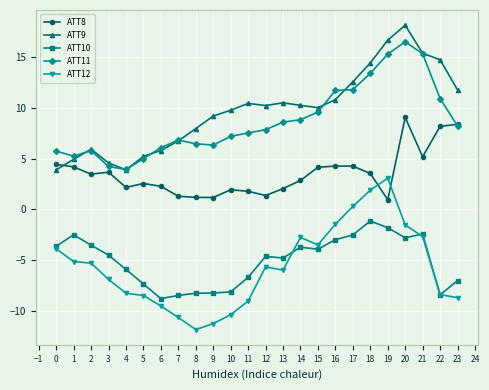

Where is ATT12 nearest to the value -4?

0